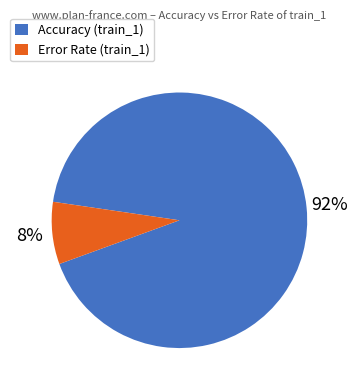

Between Accuracy (train_1) and Error Rate (train_1), which is larger?

Accuracy (train_1)